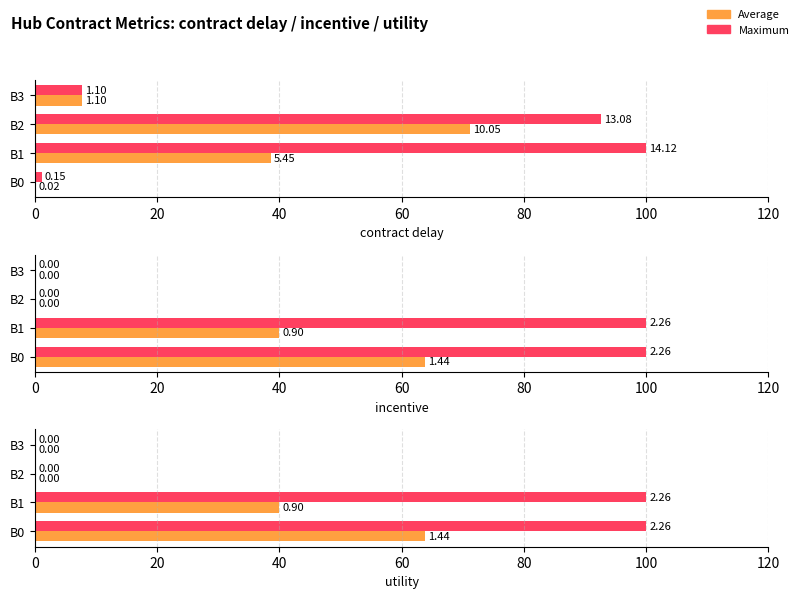

Rank the series by their average value, from lowest to highest.

Average, Maximum